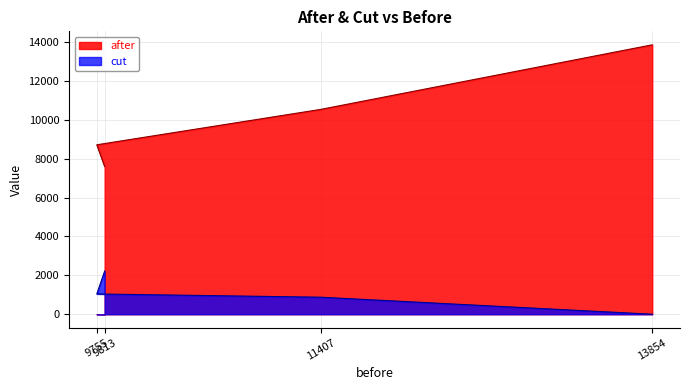

Reading left to right, list all the values displayed in this chart.

after: 9813=7592.4	9755=8712.7	11407=10532.1	13854=13854.0
cut: 9813=2220.6	9755=1042.3	11407=874.9	13854=0.0